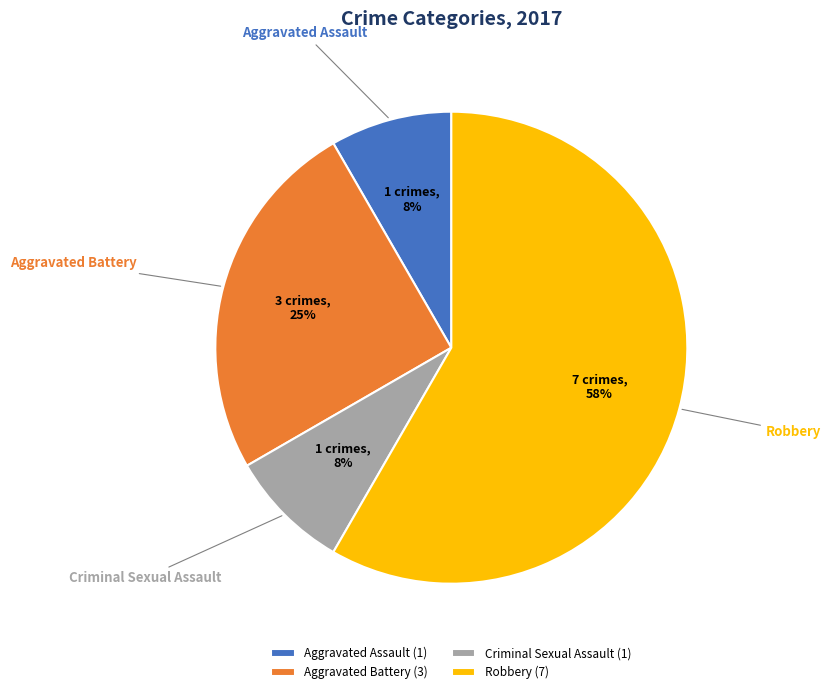

Which has a higher value, Aggravated Battery (3) or Robbery (7)?

Robbery (7)